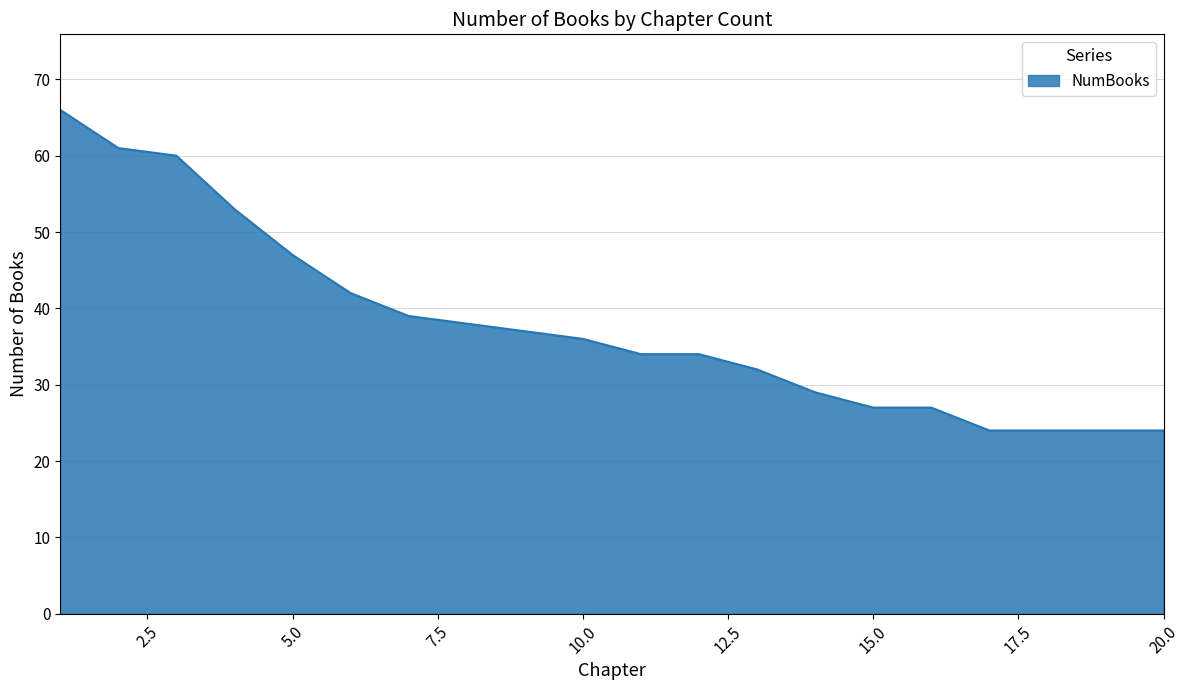

What is the greatest value displayed?

66